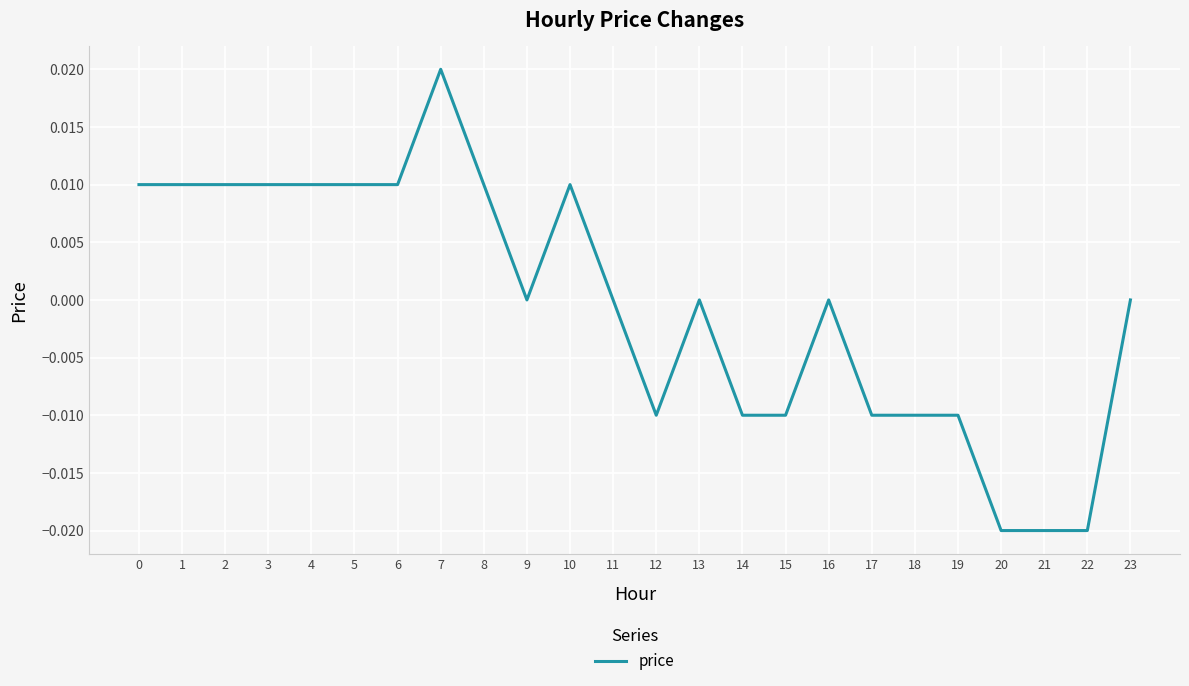

Which label corresponds to the largest value in the chart?

7